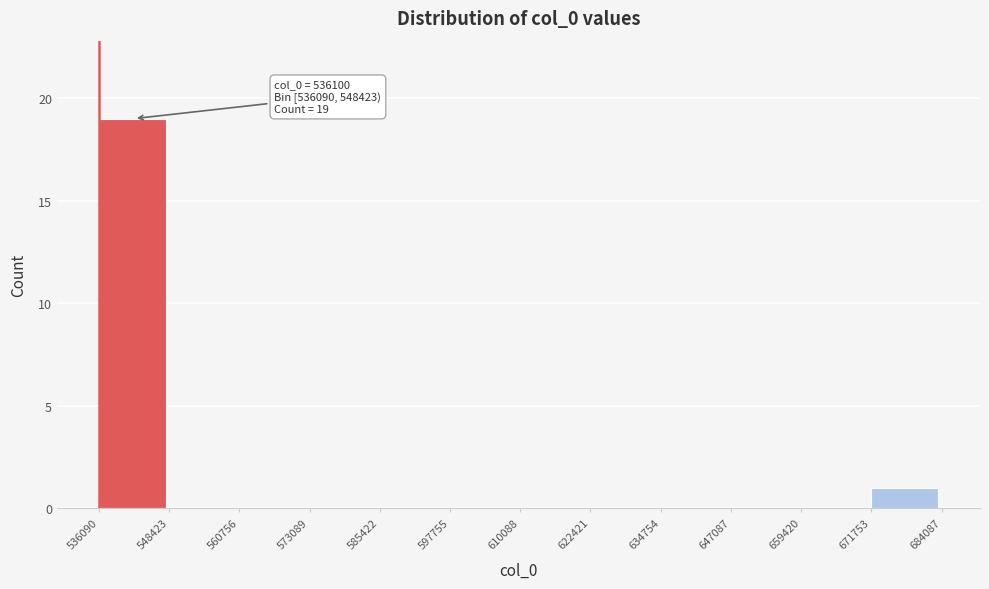

Which range on the x-axis has the tallest bar?

536090 to 548423